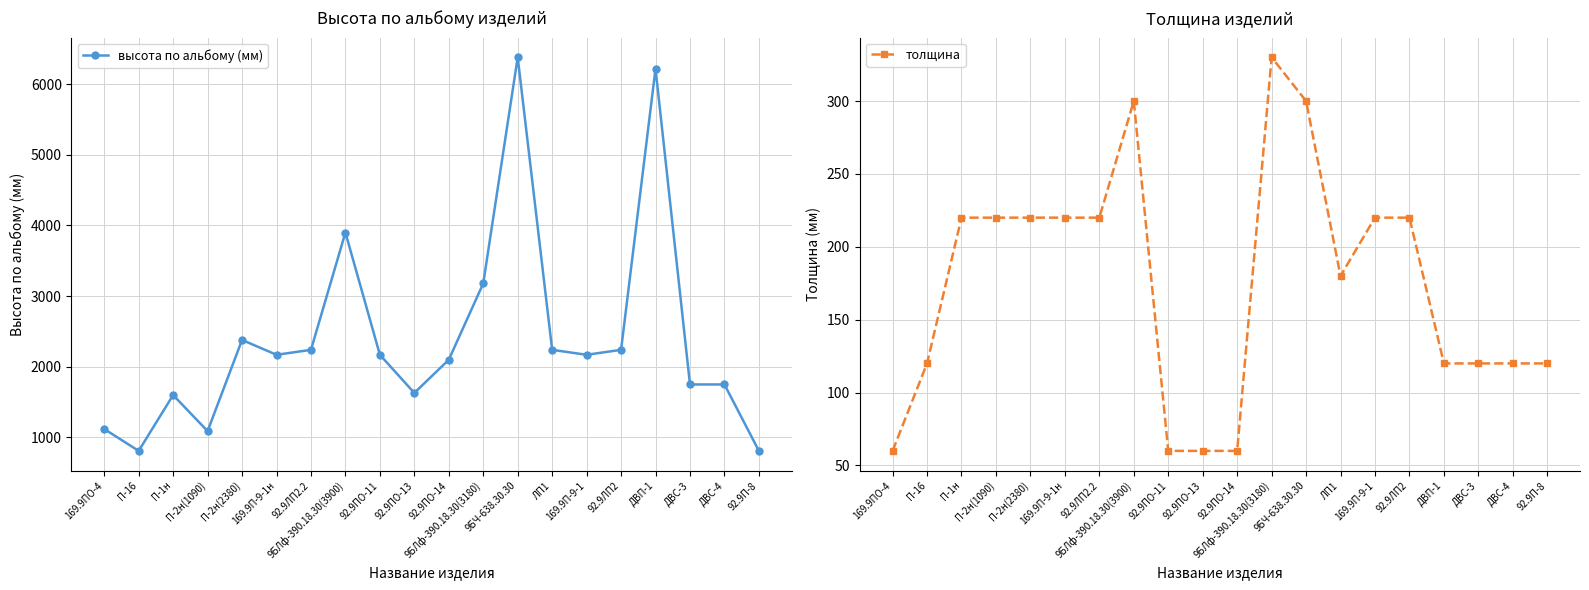

The толщина series shows 137 at 169.9П-9-1н. True or false?

False